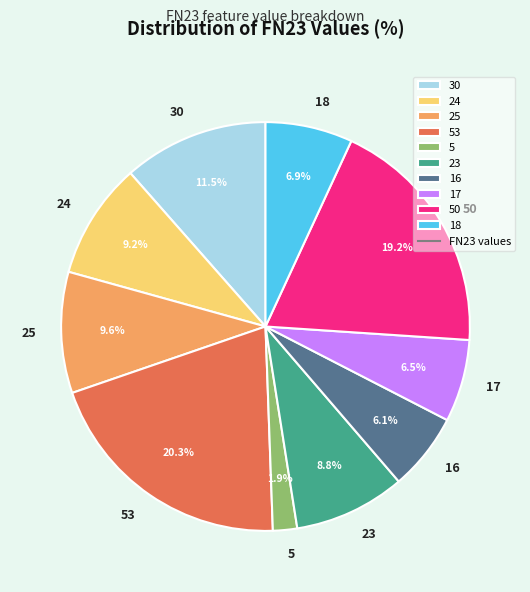

Is it true that 25 is 18% of the pie?

False